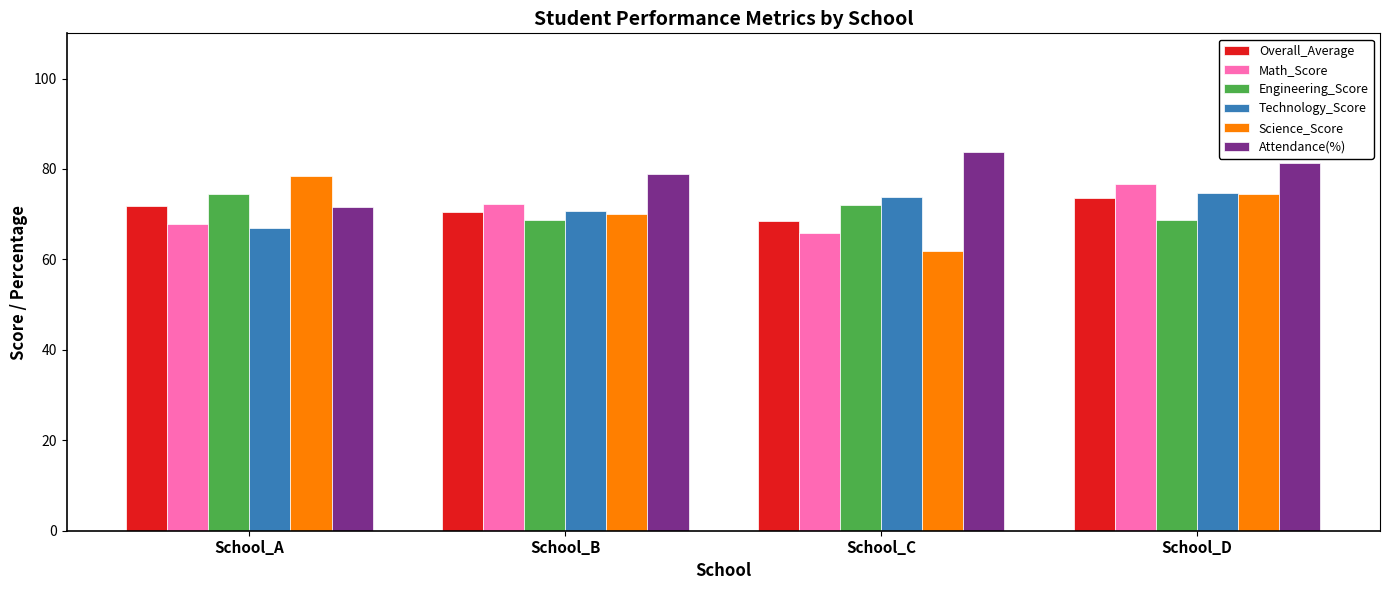

At how many categories does at least one series exceed 74?

4